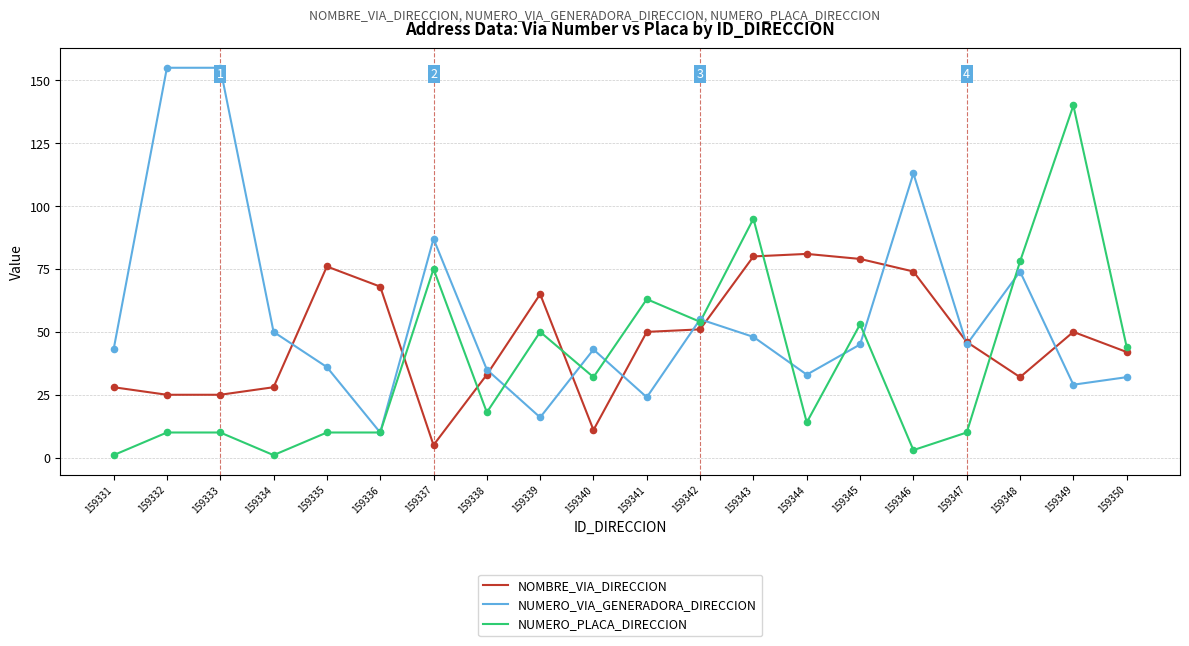

What is the total value across all series at 159348?

184